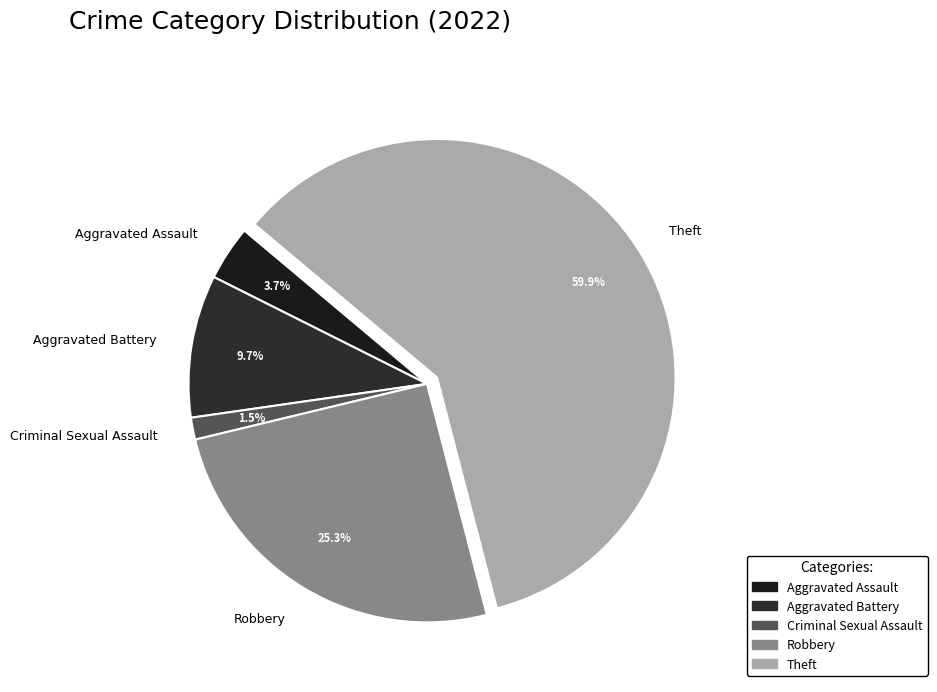

Does Theft represent more than half of the total?

Yes